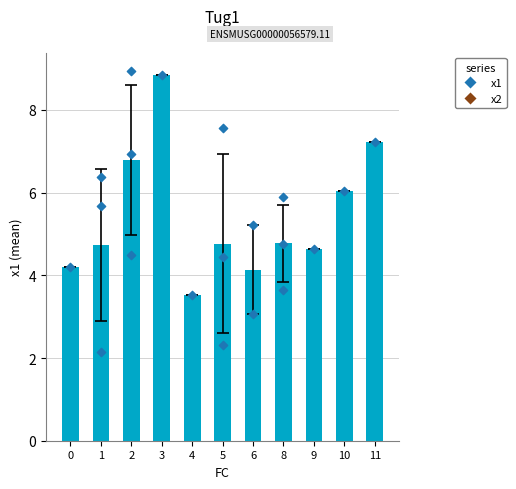

What is the ratio of the value at 4 to the value at 8?

0.7